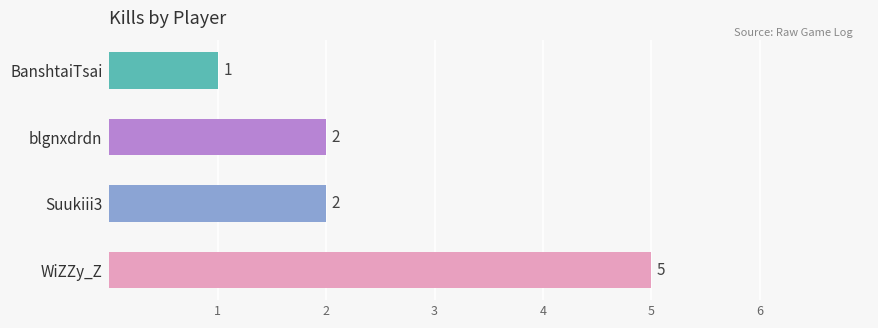

At which category does the chart reach its minimum across all series?

BanshtaiTsai